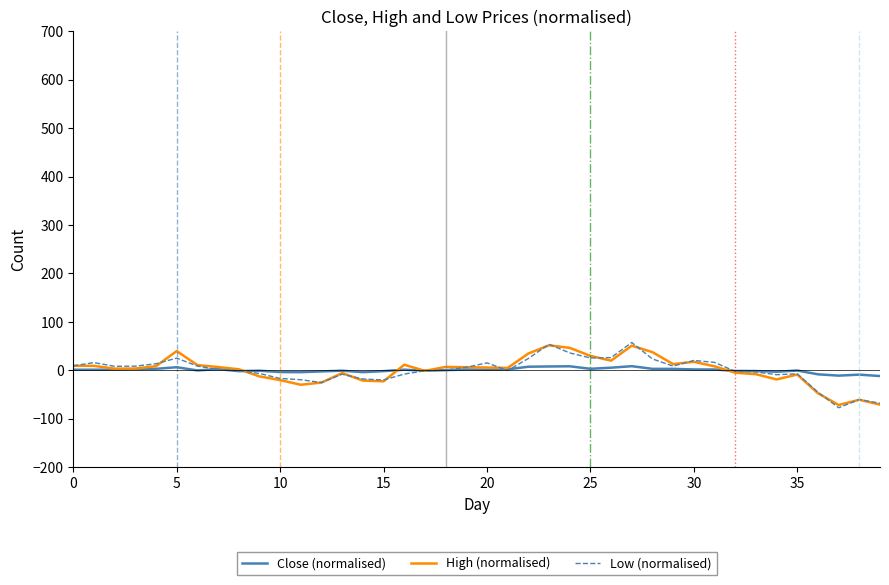

Which series has the widest spread of values?

Low (normalised)